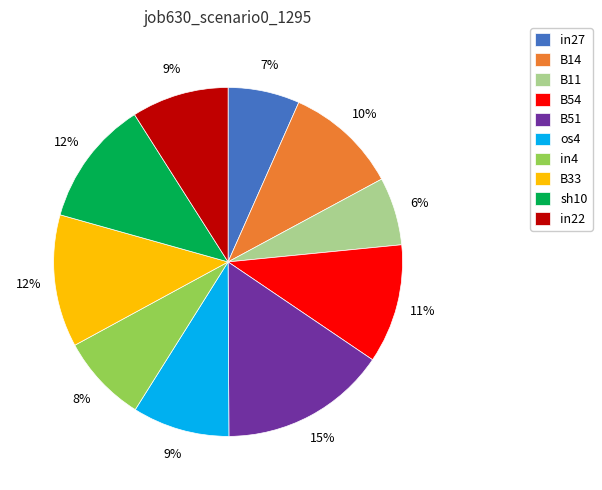

Which has a higher value, B11 or sh10?

sh10